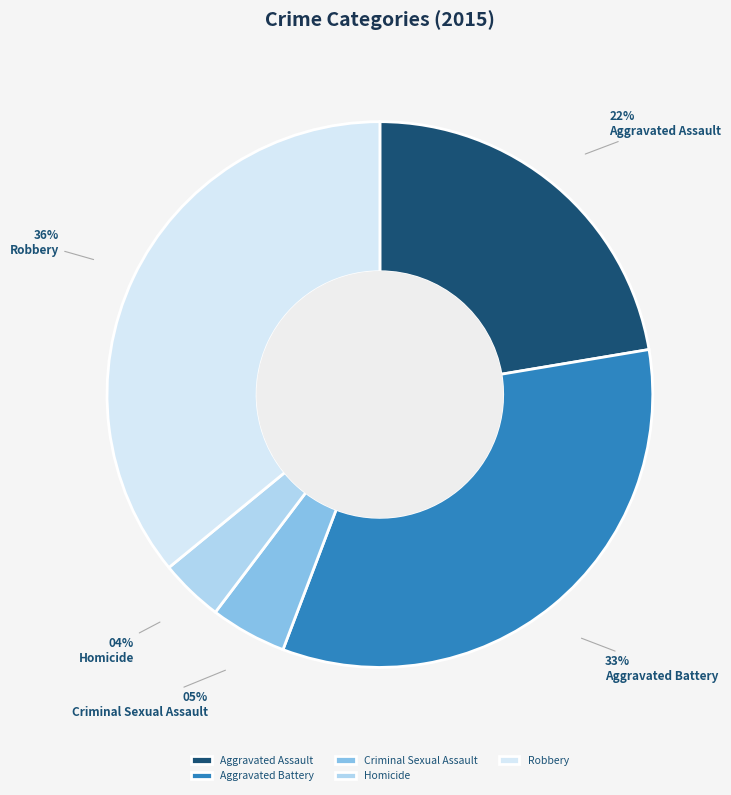

Does Aggravated Battery represent more than half of the total?

No